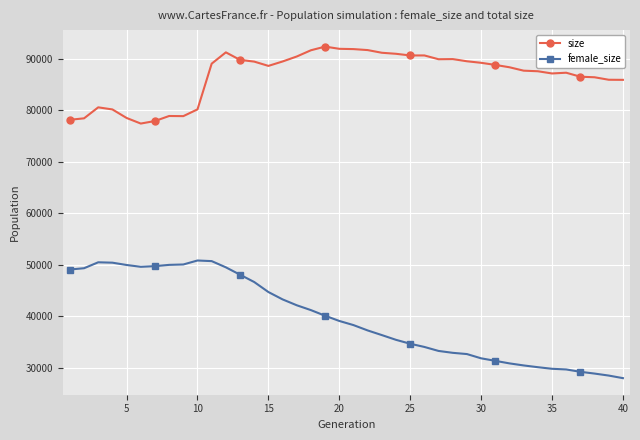

True or false: size and female_size cross at least once.

False